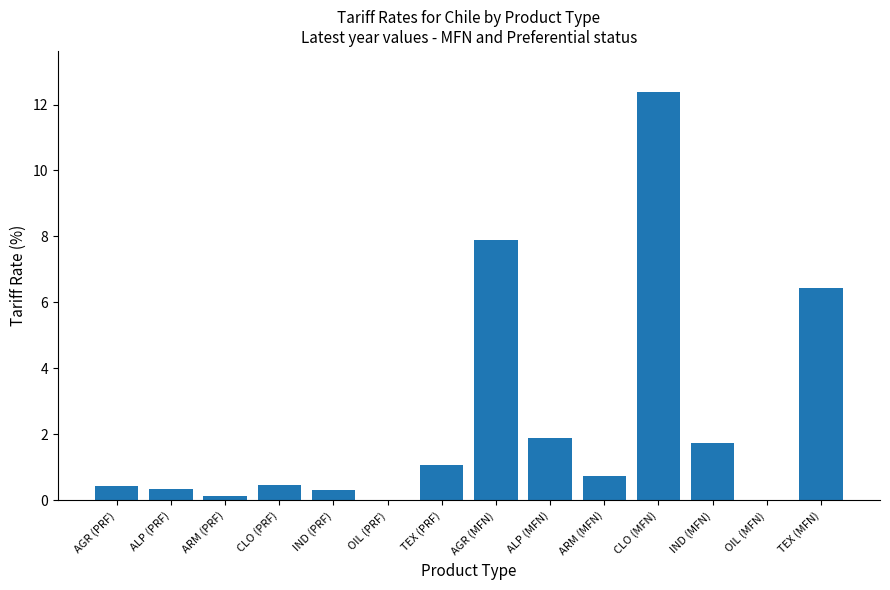

True or false: the data shows 0.0 at OIL (PRF).

True